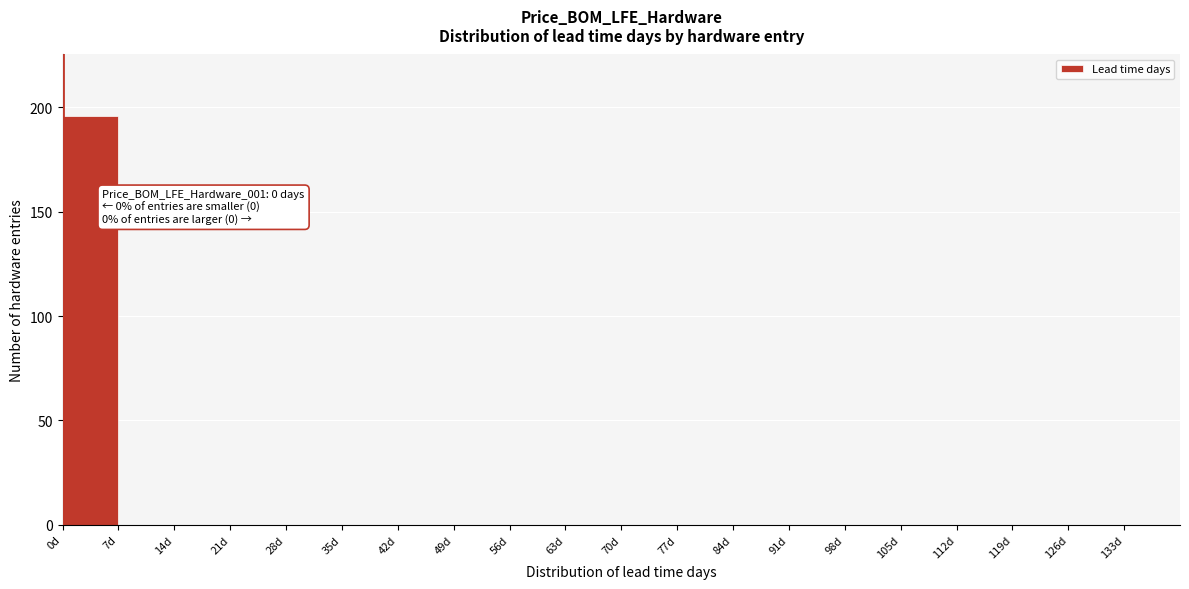

Which range on the x-axis has the tallest bar?

0 to 7